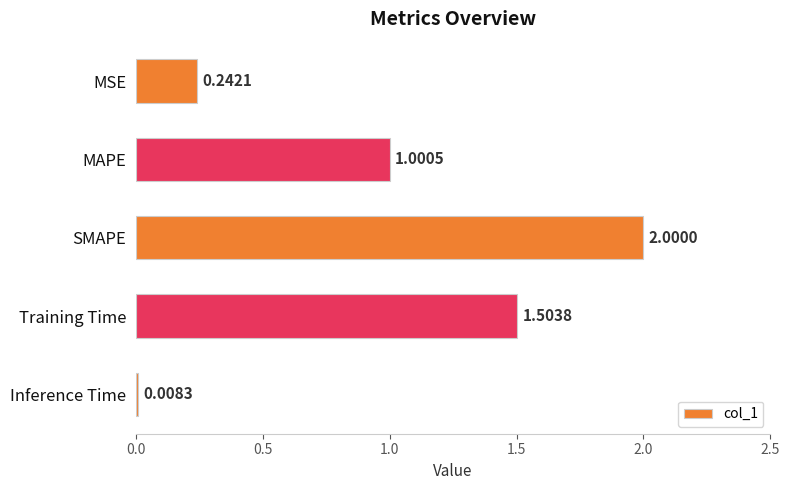

Where is the data nearest to the value 1?

MAPE